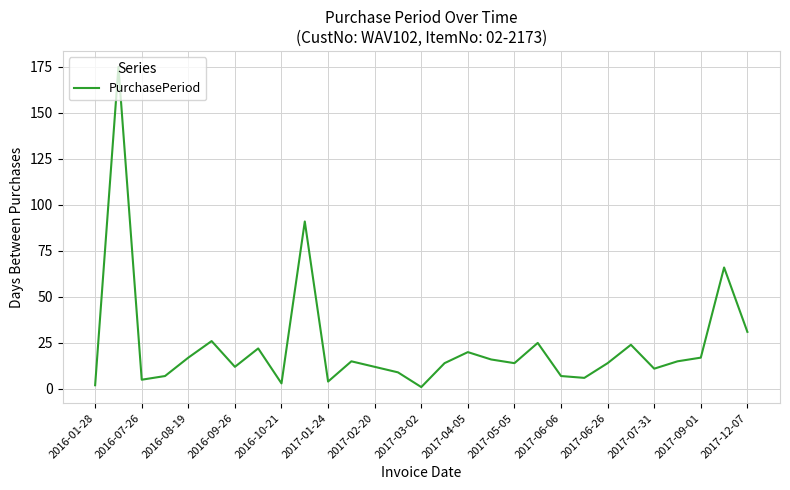

What is the maximum value shown in the chart?

175